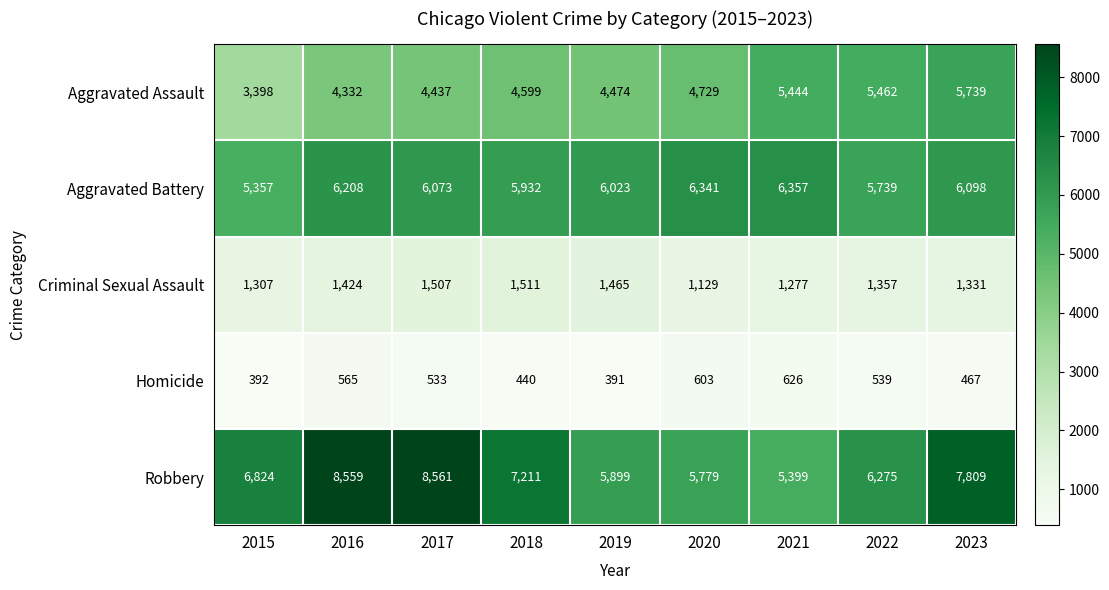

Which series has the largest range (max minus min)?

Robbery